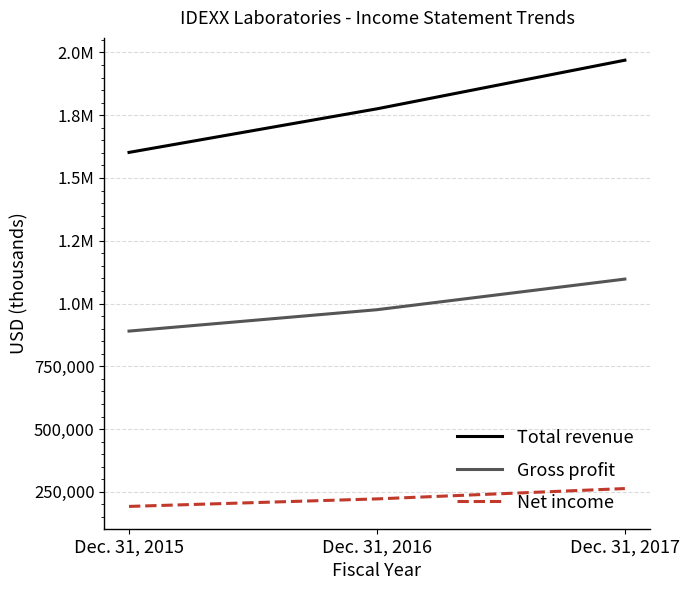

List the labels in order of Total revenue value, largest first.

Dec. 31, 2017, Dec. 31, 2016, Dec. 31, 2015